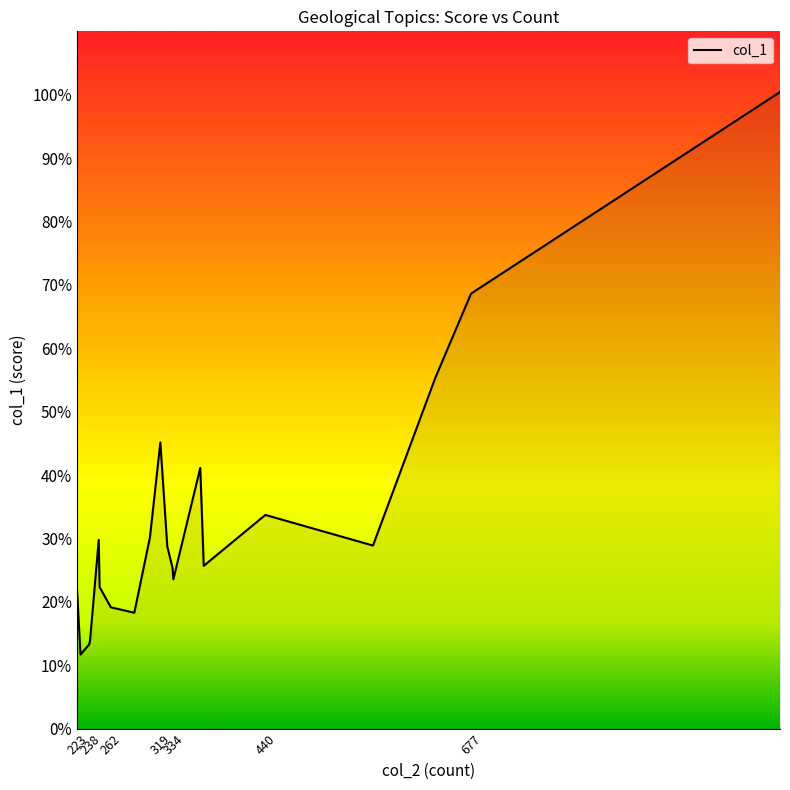

What is the greatest value displayed?

100.4